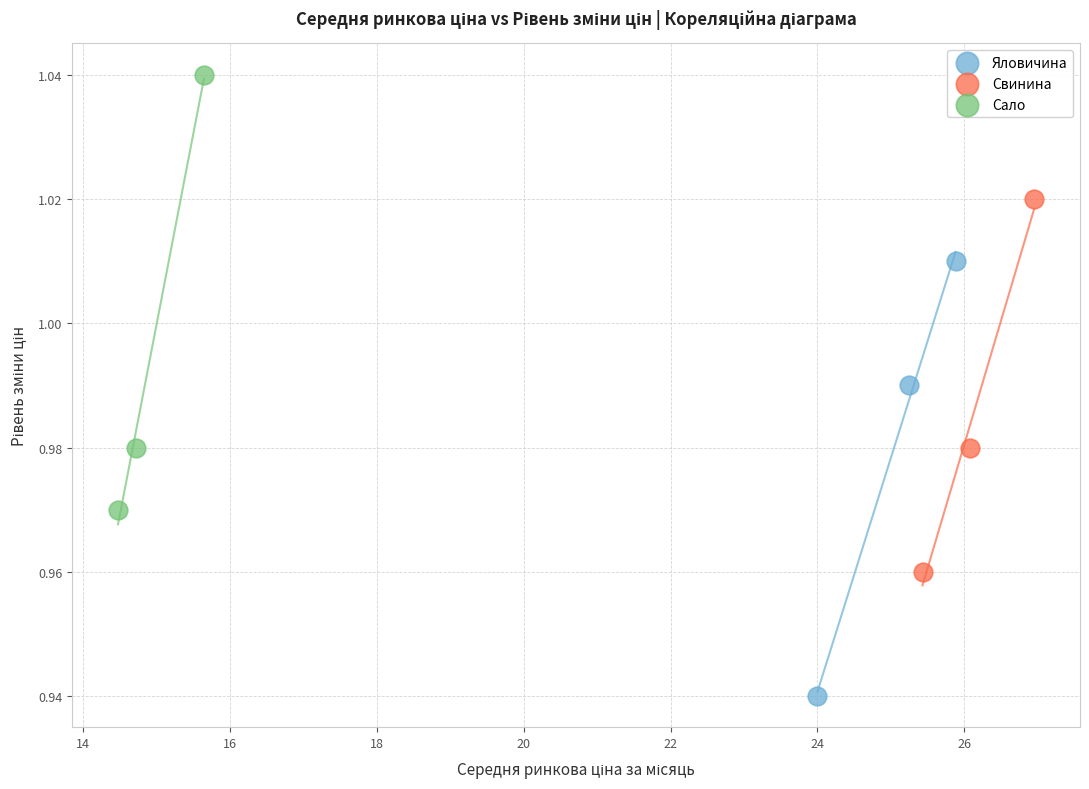

Which series reaches the maximum Y coordinate?

Сало